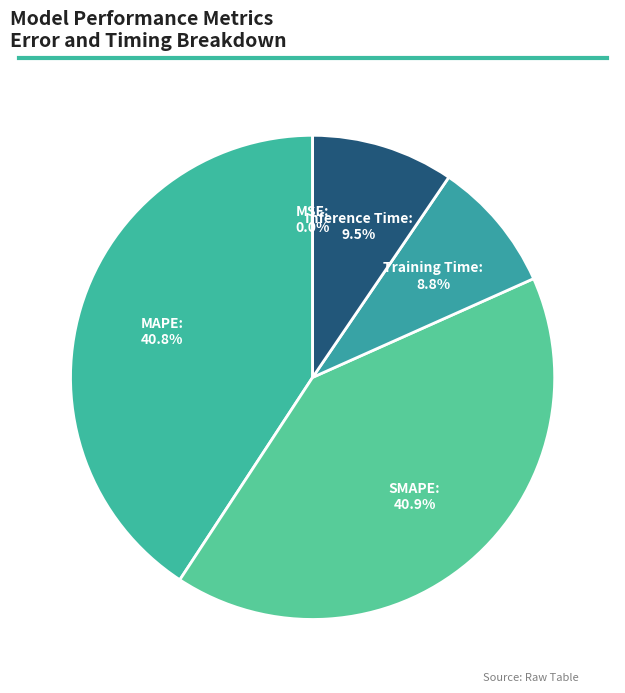

Is there any slice that represents more than half of the pie?

No